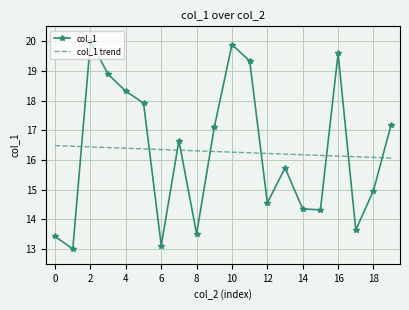

What is the difference between the maximum and minimum values in the col_1 trend series?

0.4